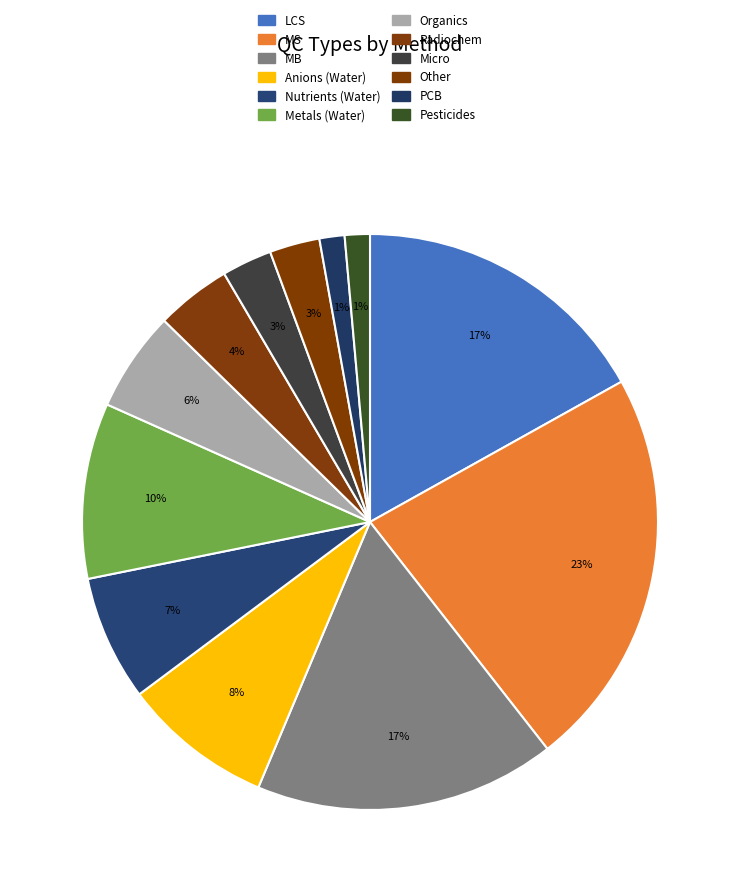

How many slices are in this pie chart?

12